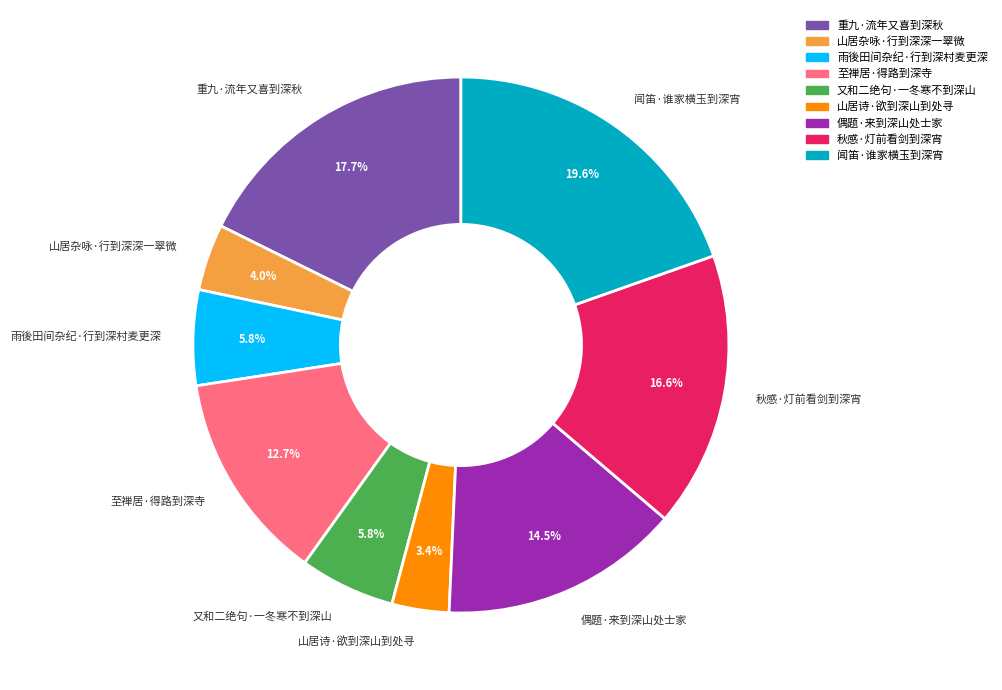

Does 山居杂咏·行到深深一翠微 account for over 50% of the chart?

No